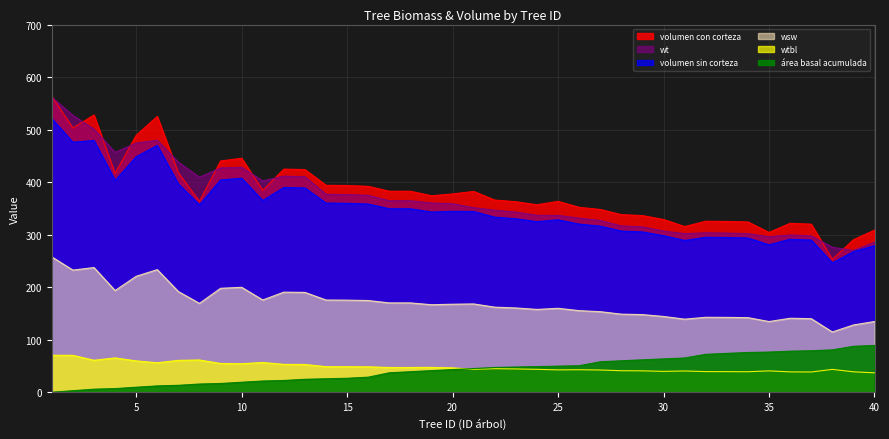

Is the value of wtbl at 39 greater than the value of área basal acumulada at 36?

No